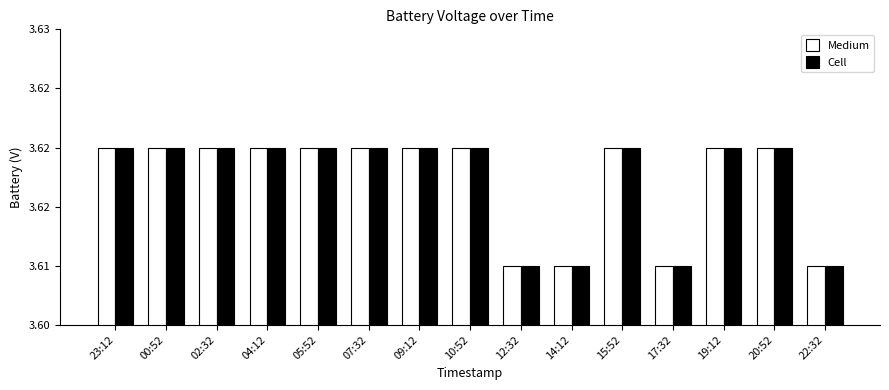

What is the value of the Medium bar at the 11th from the left?

3.6